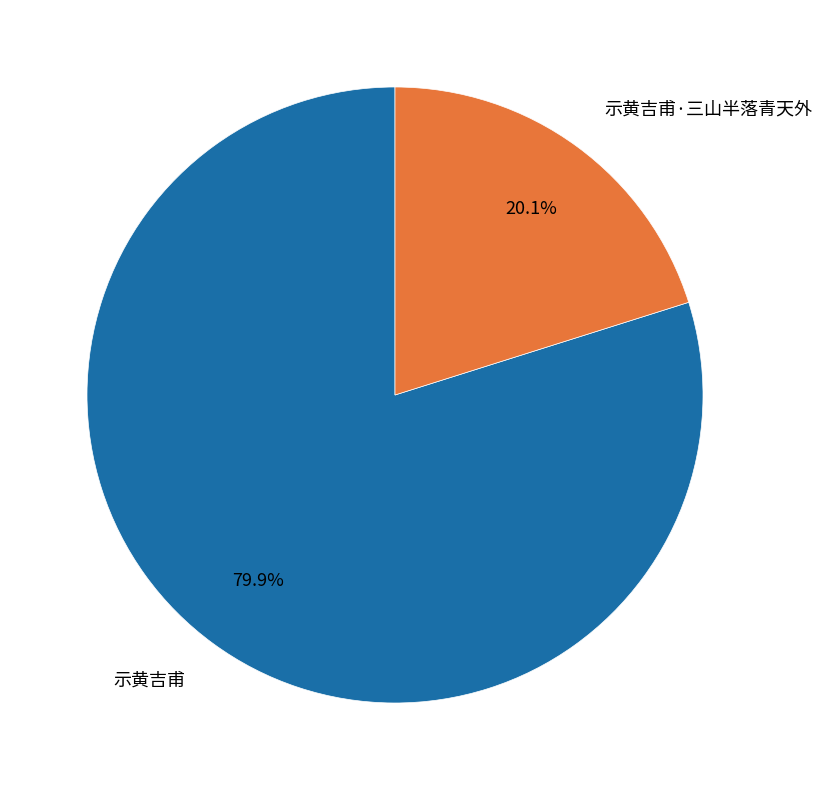

How many slices are in this pie chart?

2